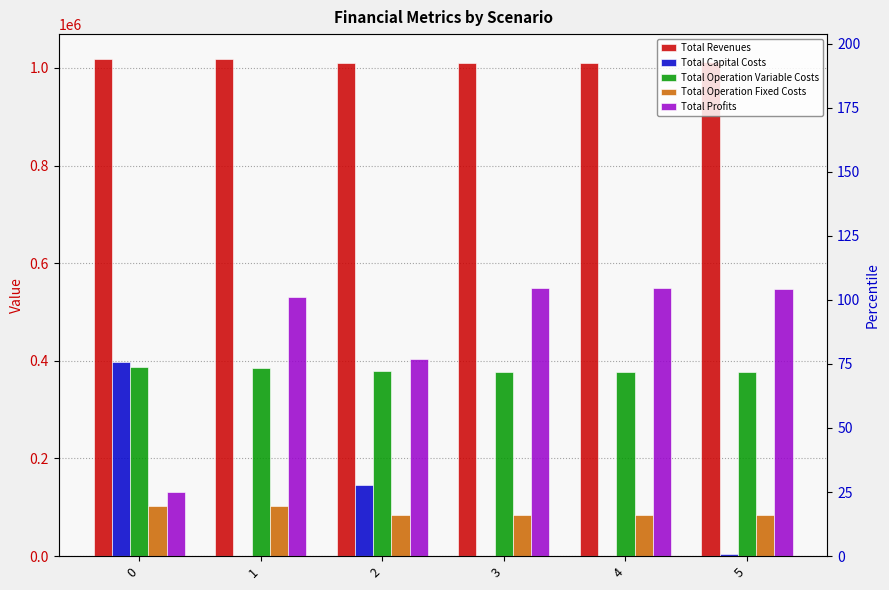

At 1, list the series in order from smallest to largest.

Total Capital Costs, Total Operation Fixed Costs, Total Operation Variable Costs, Total Profits, Total Revenues